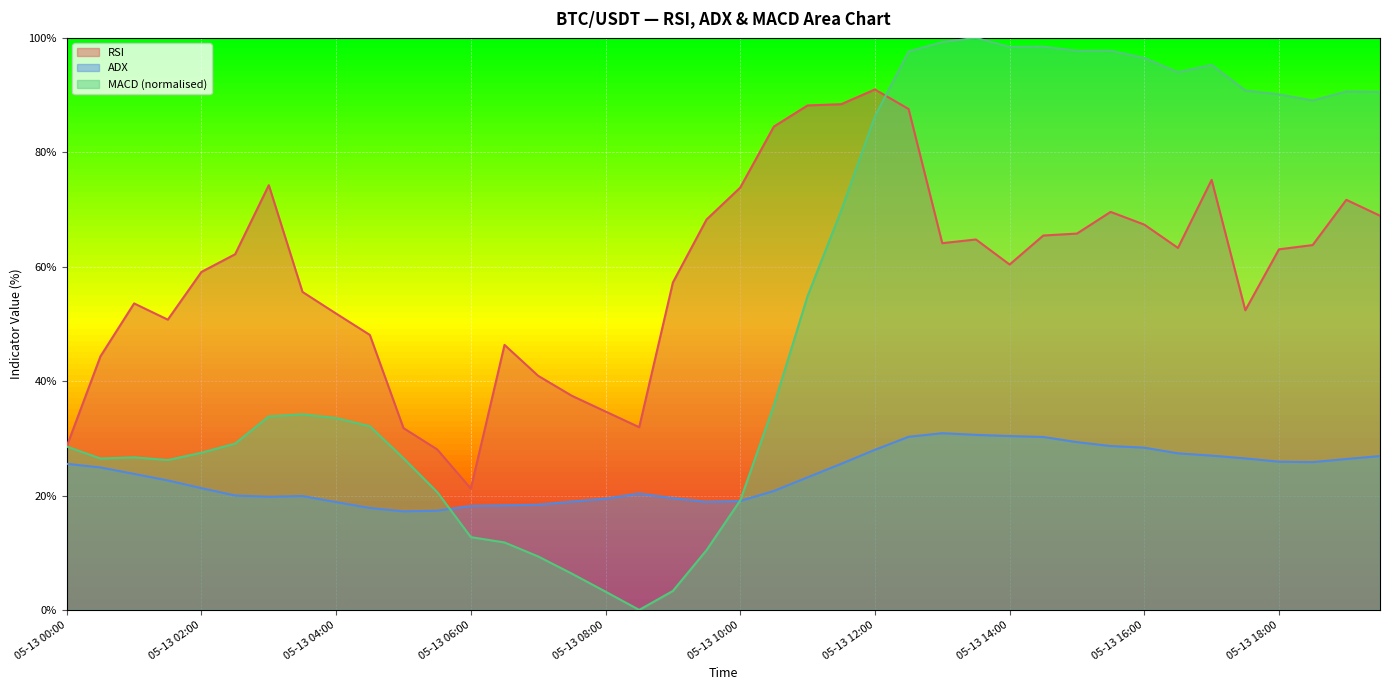

What is the sum of all RSI values?

2355.2